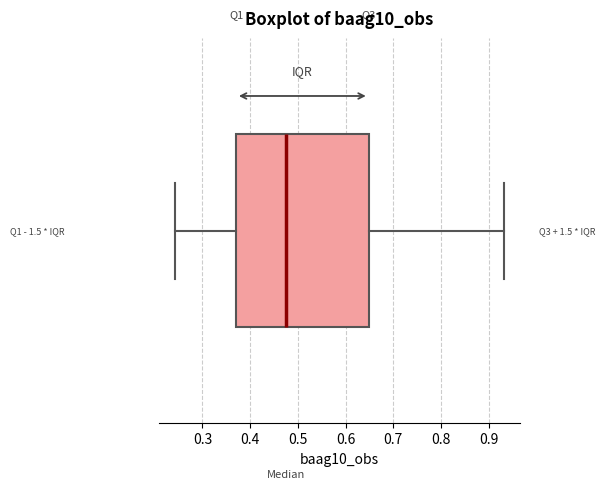

Transcribe this box plot: give where the median line is, the range the box spans, and where the two whiskers end, as read against the x-axis. The values are not printed on the chart, so give them approximately, as read against the axis.

median 0.48, box 0.37 to 0.65, whiskers 0.24 to 0.93